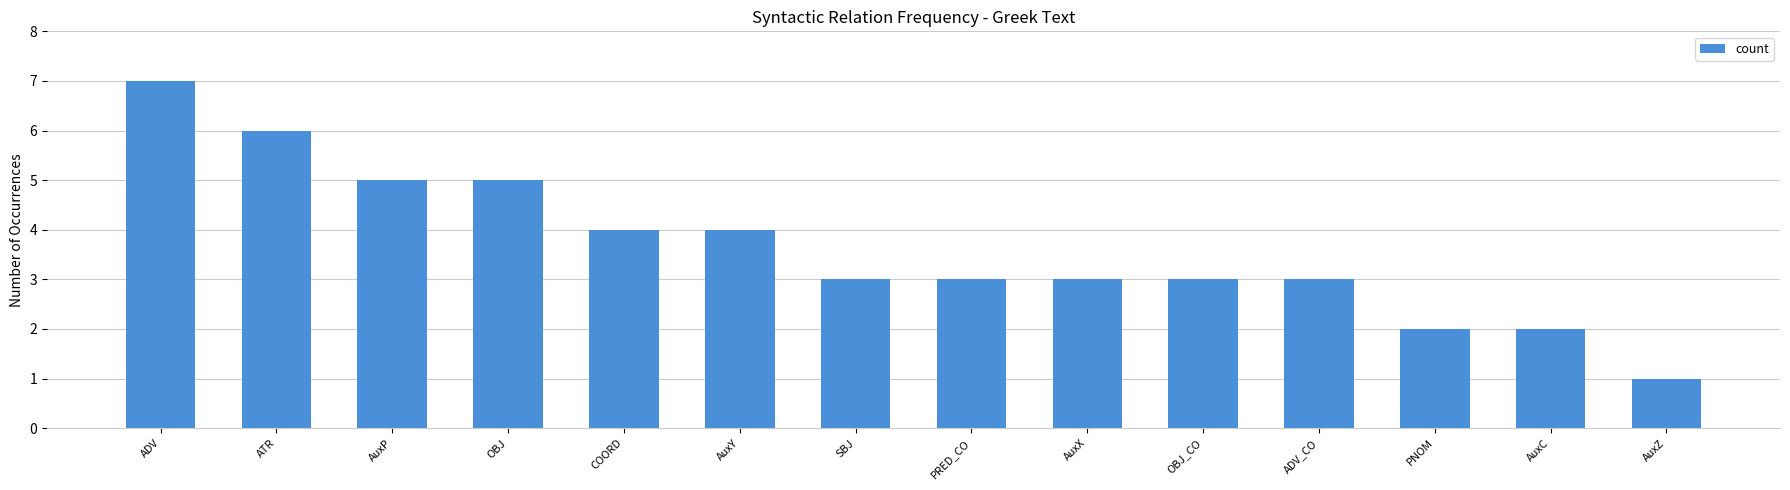

Count the values in the range 3 to 5.

9